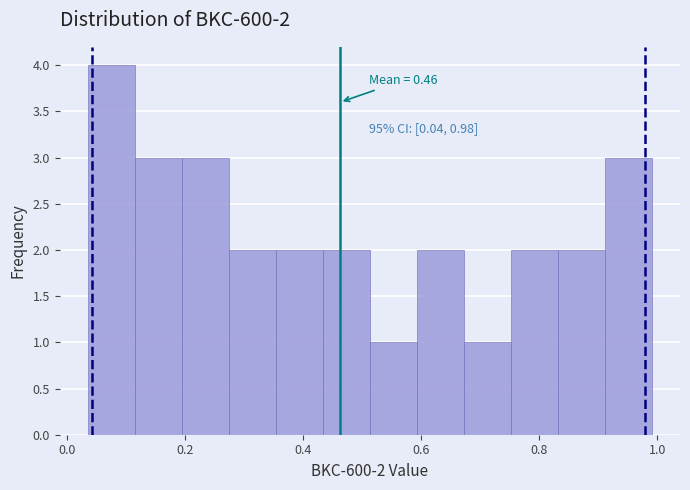

Read against the x-axis, roughly where is the centre of the tallest bar?

0.08